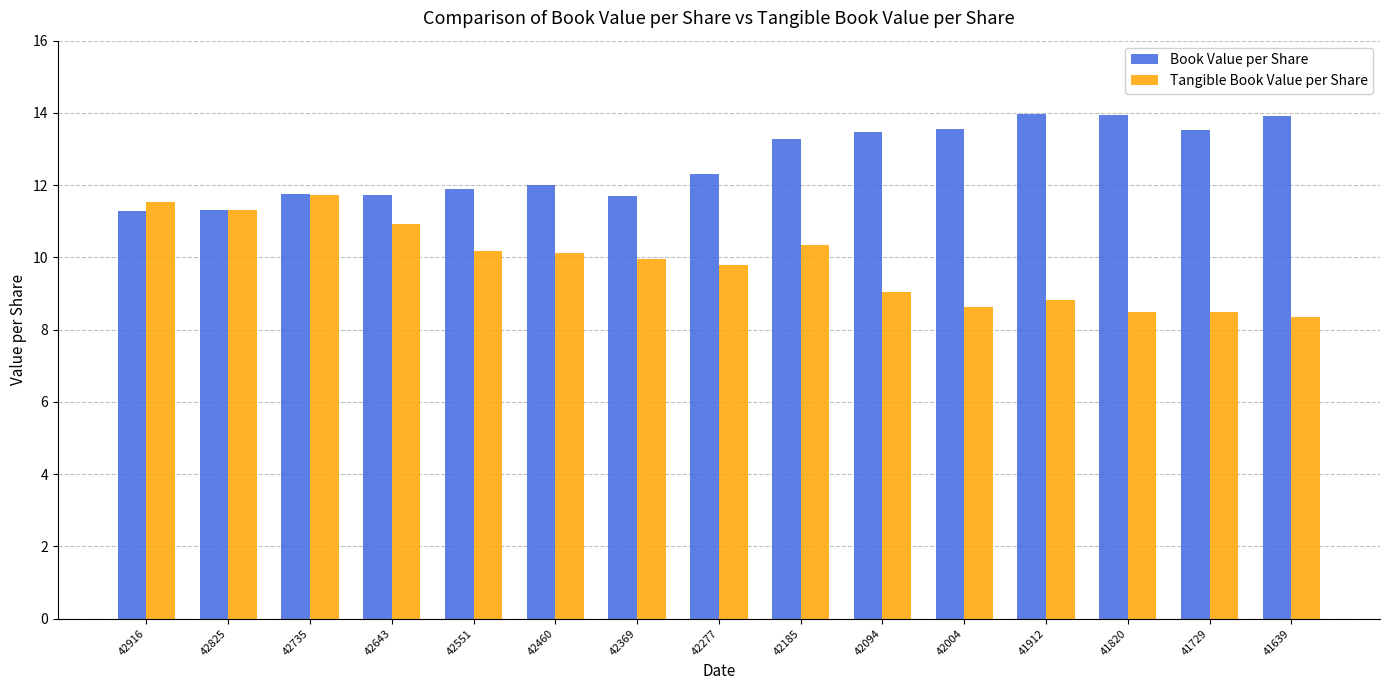

Which series has the widest spread of values?

Tangible Book Value per Share